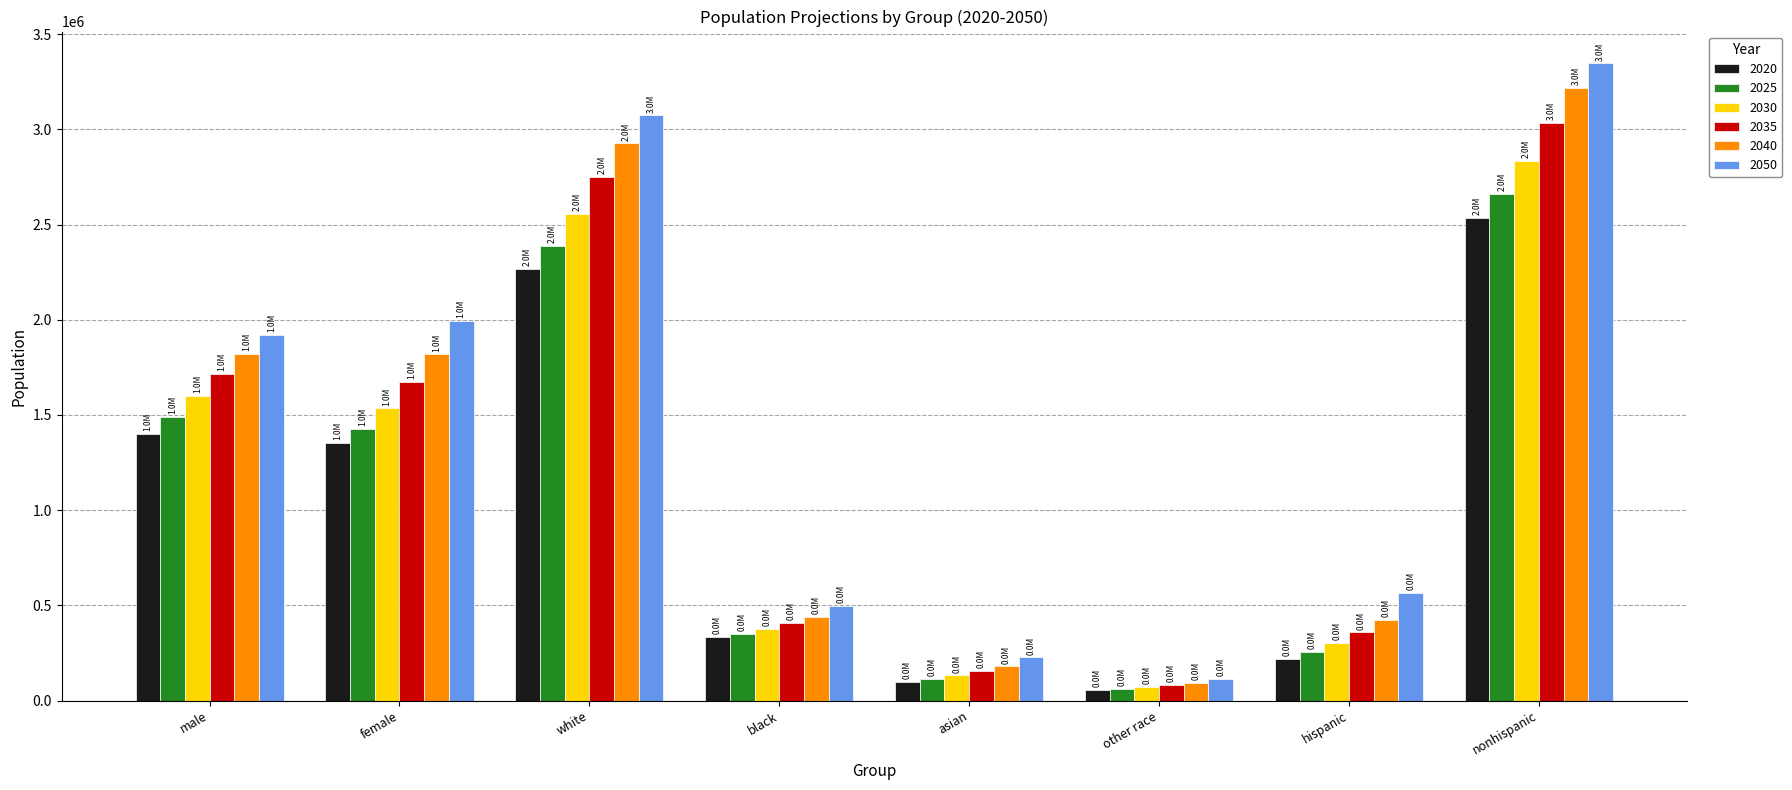

Is the value of 2035 at white greater than the value of 2050 at asian?

Yes